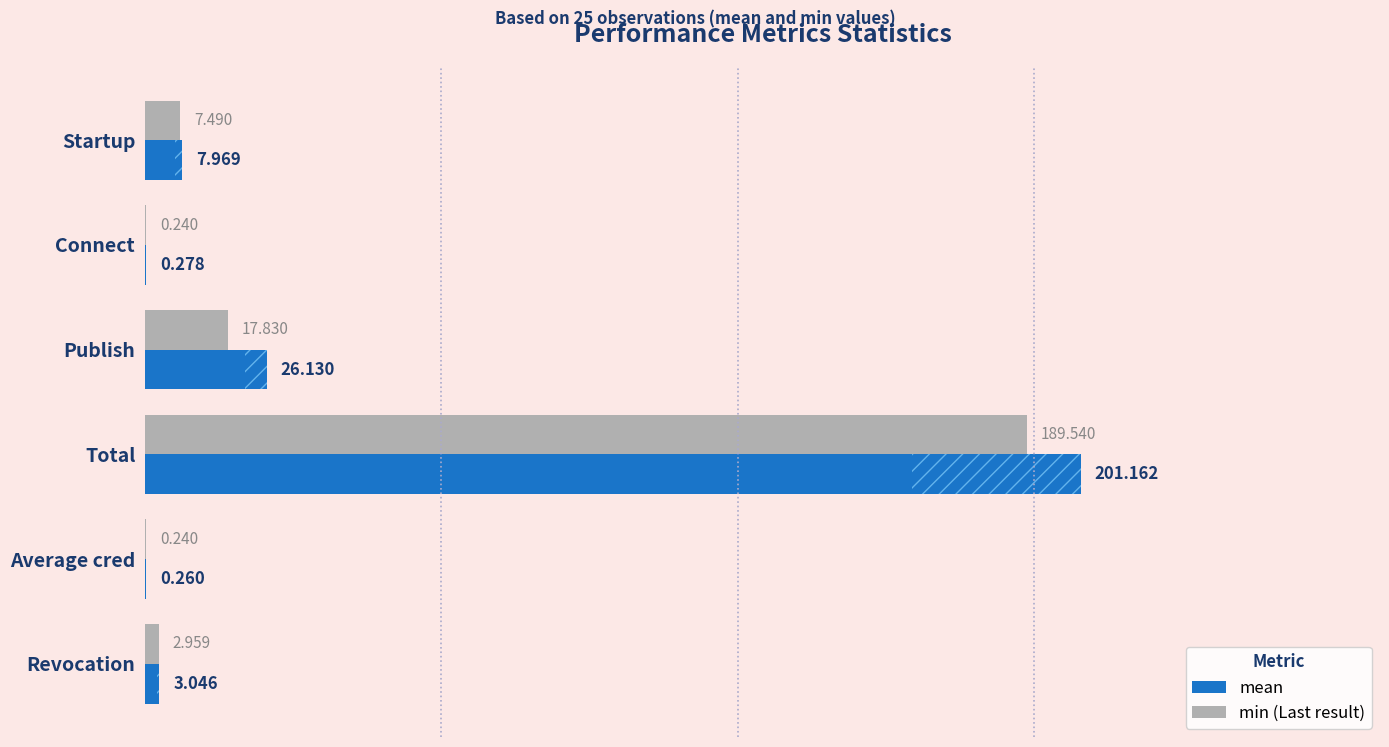

Are the bars horizontal?

Yes